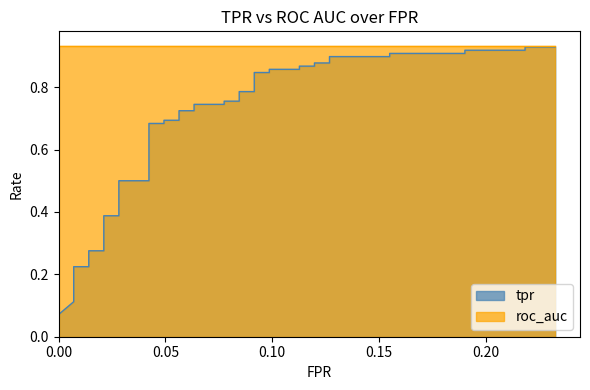

Reading left to right, extract all data points from this chart.

0.1	0.1	0.1	0.2	0.2	0.2	0.3	0.3	0.4	0.4	0.5	0.5	0.7	0.7	0.7	0.7	0.7	0.7	0.7	0.7	0.8	0.8	0.8	0.8	0.8	0.8	0.9	0.9	0.9	0.9	0.9	0.9	0.9	0.9	0.9	0.9	0.9	0.9	0.9	0.9